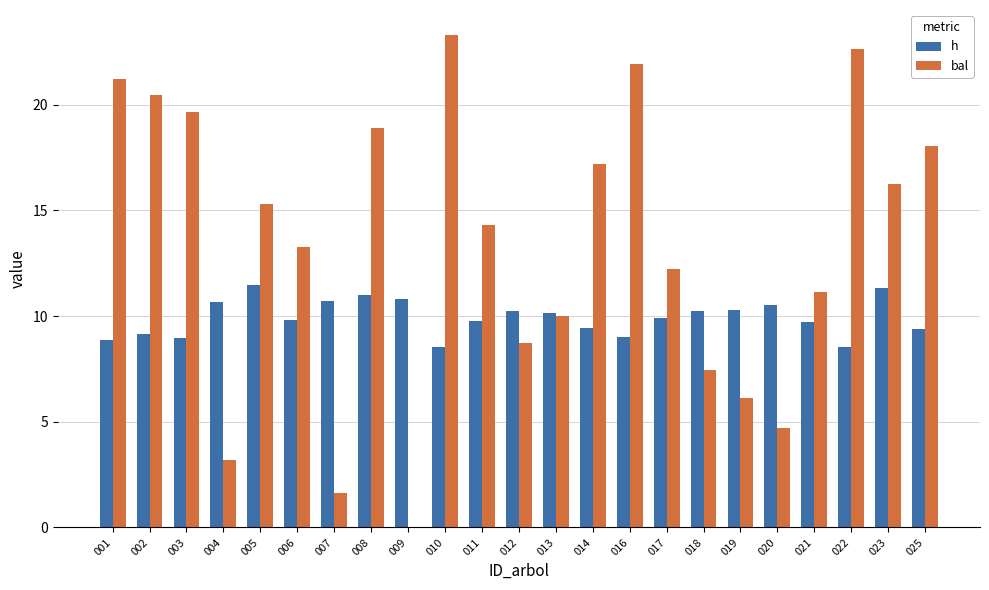

Between 002 and 023, which series saw the biggest shift?

bal